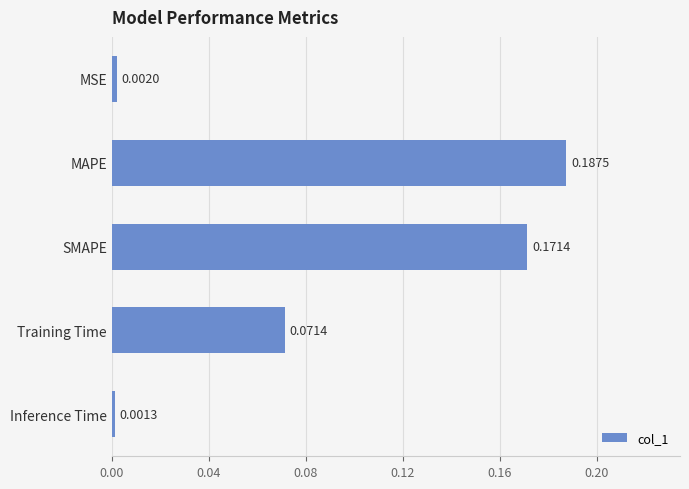

Which category has the lowest value across all series?

Inference Time